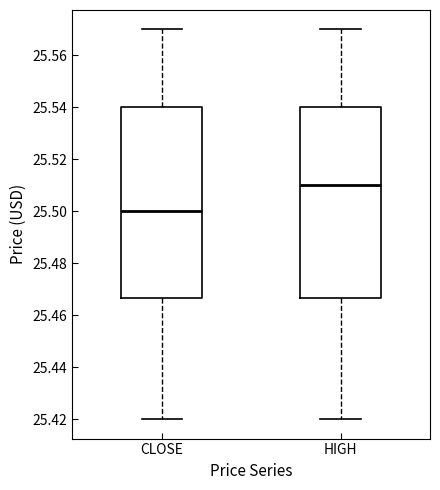

Which box has the highest median line?

HIGH